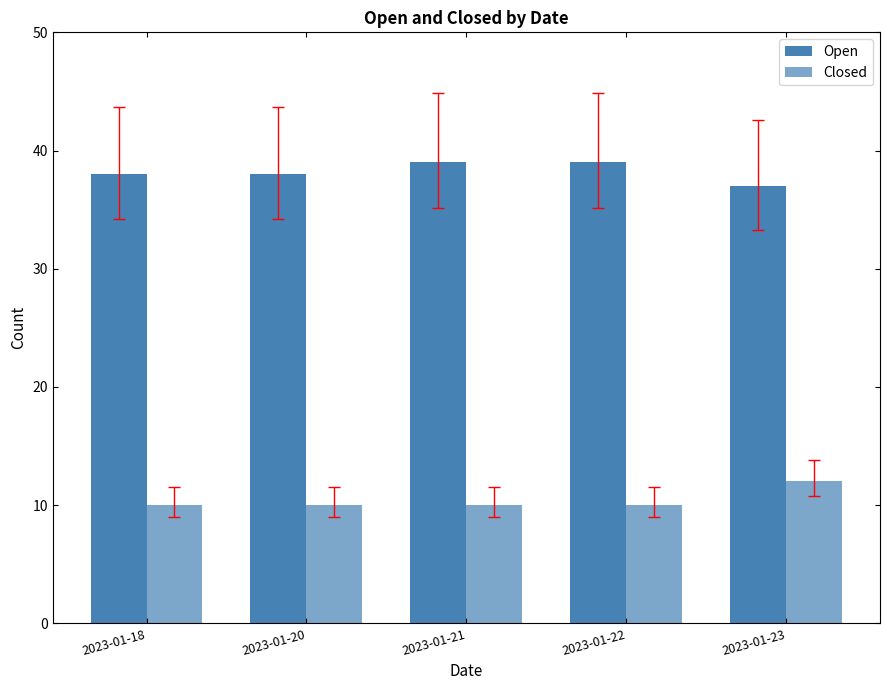

Rank the categories by Closed value from highest to lowest.

2023-01-23, 2023-01-18, 2023-01-20, 2023-01-21, 2023-01-22